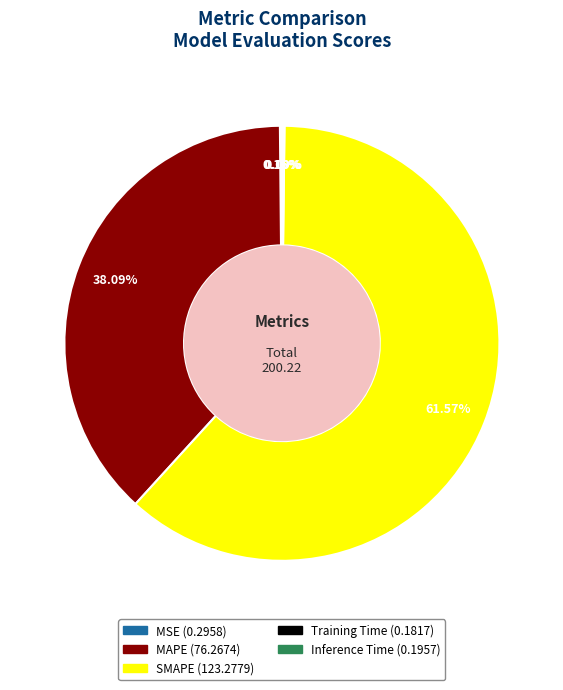

To the nearest percent, what is the average slice percentage?

20%